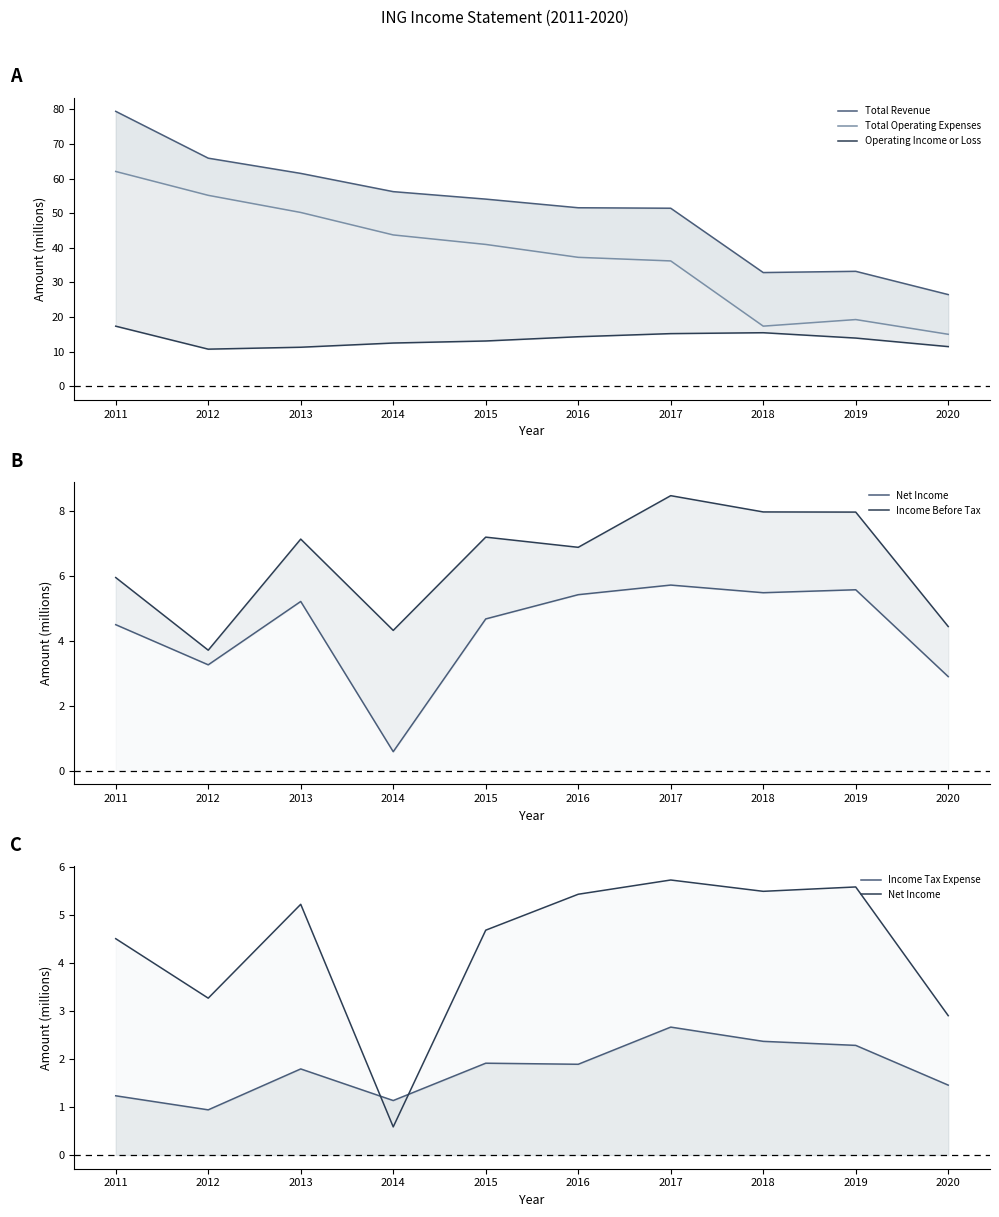

What value does the Net Income series have at 2018?

5.5